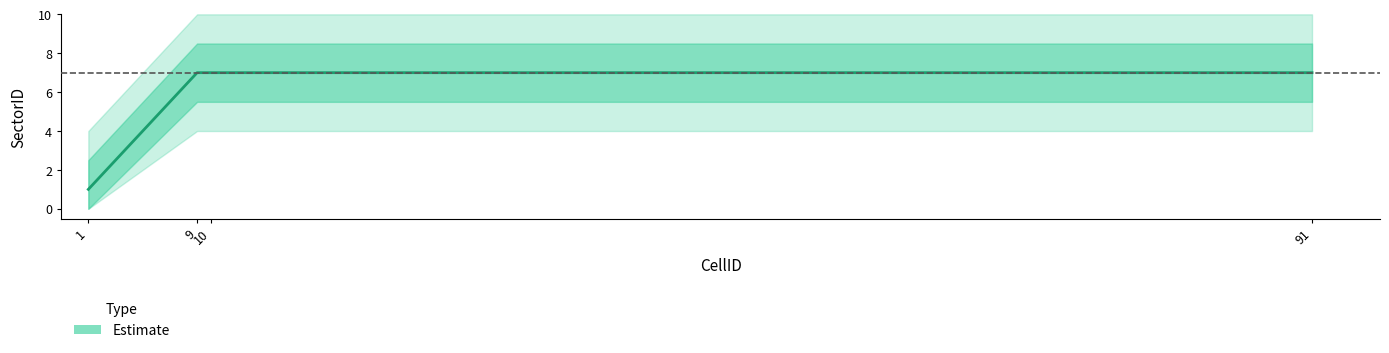

Reading left to right, transcribe all the data shown in this chart.

1=1	9=7	10=7	91=7